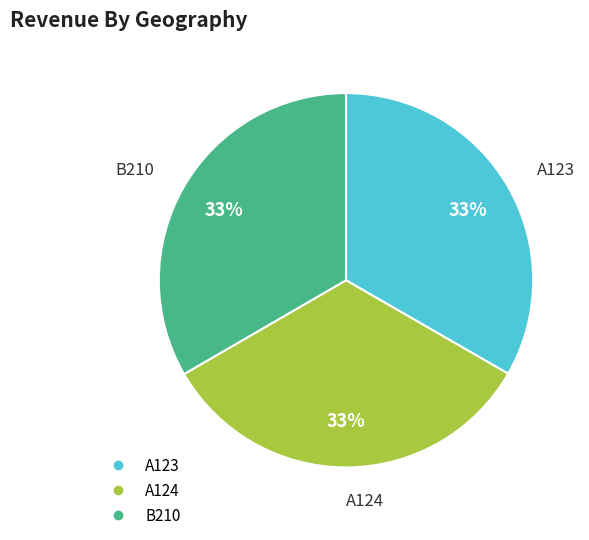

Combined, do A124 and A123 account for over 50%?

Yes